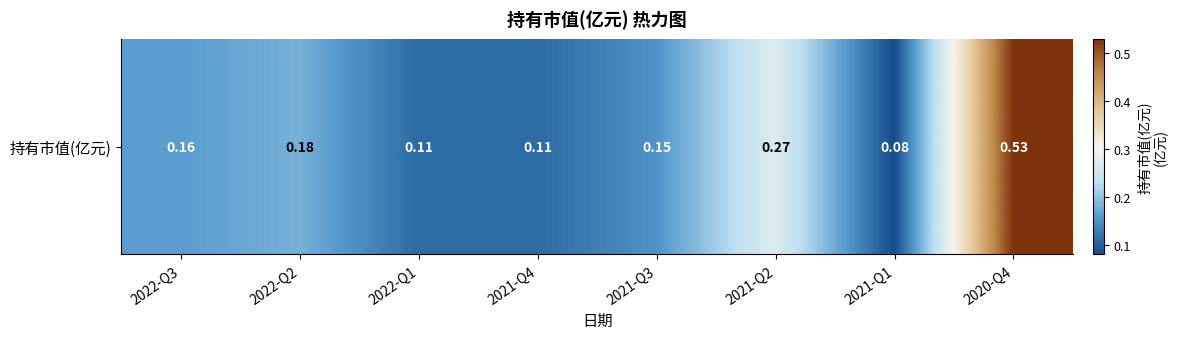

List the labels in order of value, largest first.

2020-Q4, 2021-Q2, 2022-Q2, 2022-Q3, 2021-Q3, 2022-Q1, 2021-Q4, 2021-Q1